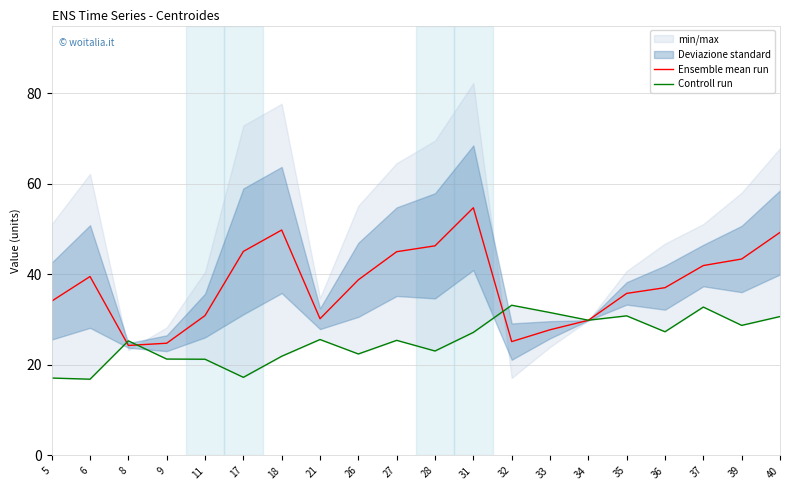

Reading left to right, list all the values displayed in this chart.

Ensemble mean run: 34.1	39.5	24.3	24.8	30.9	45.1	49.8	30.2	38.8	45.0	46.3	54.7	25.2	27.8	29.9	35.8	37.1	42.0	43.4	49.3
Controll run: 17.1	16.8	25.3	21.3	21.3	17.3	21.9	25.6	22.4	25.4	23.1	27.2	33.2	31.6	29.9	30.8	27.3	32.8	28.7	30.7